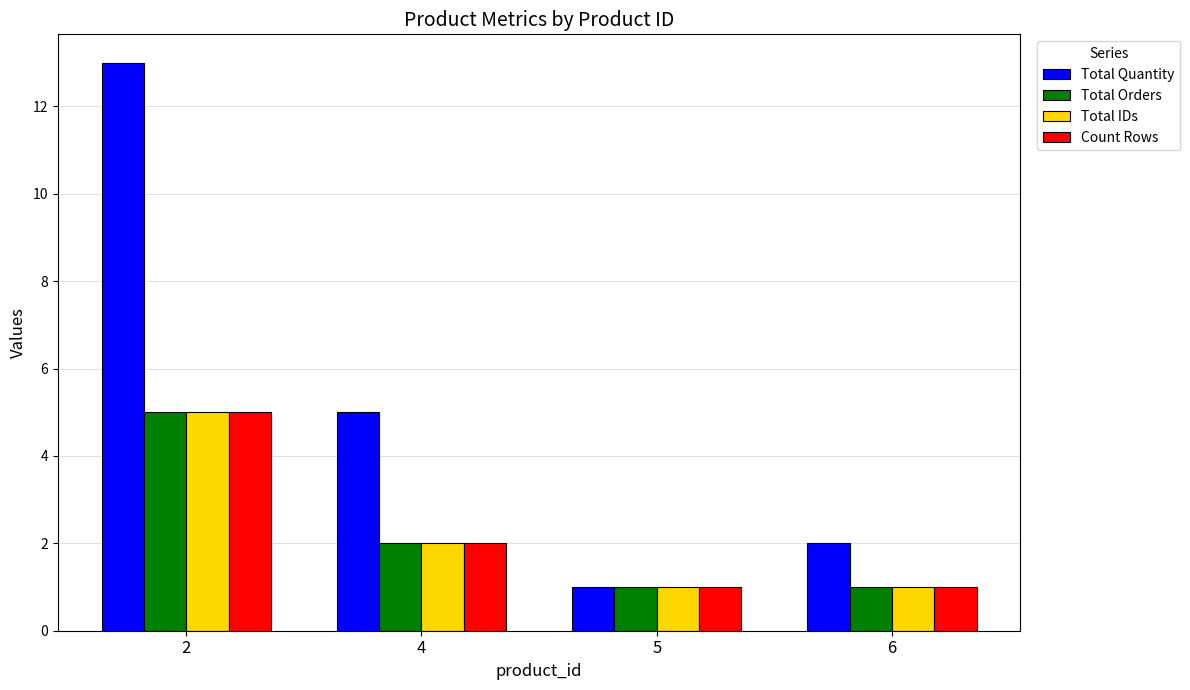

What is the value of the Total IDs bar at the 4th from the left?

1